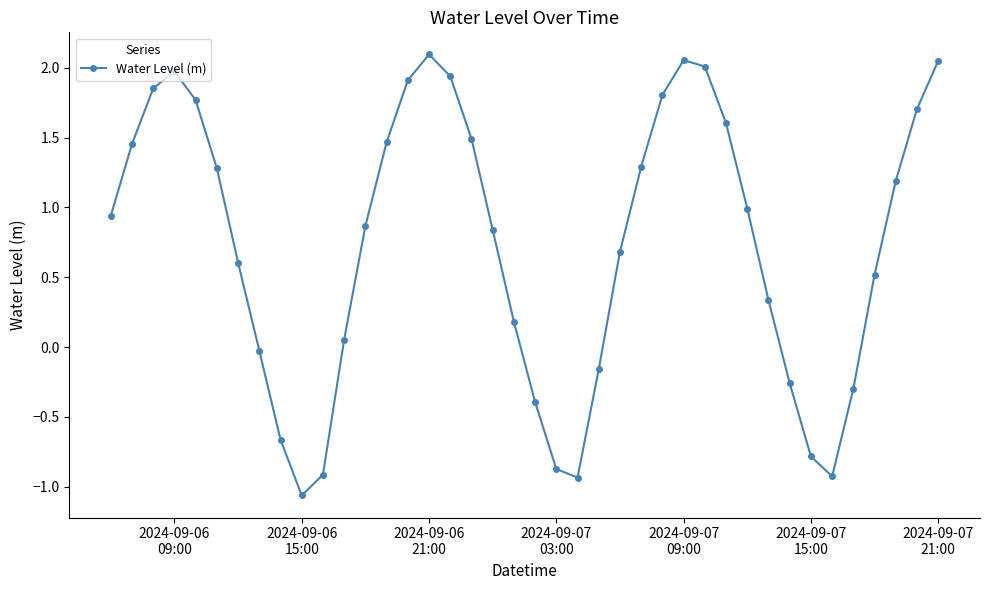

How many interior local valleys (lower than both neighbors) does the data have?

3